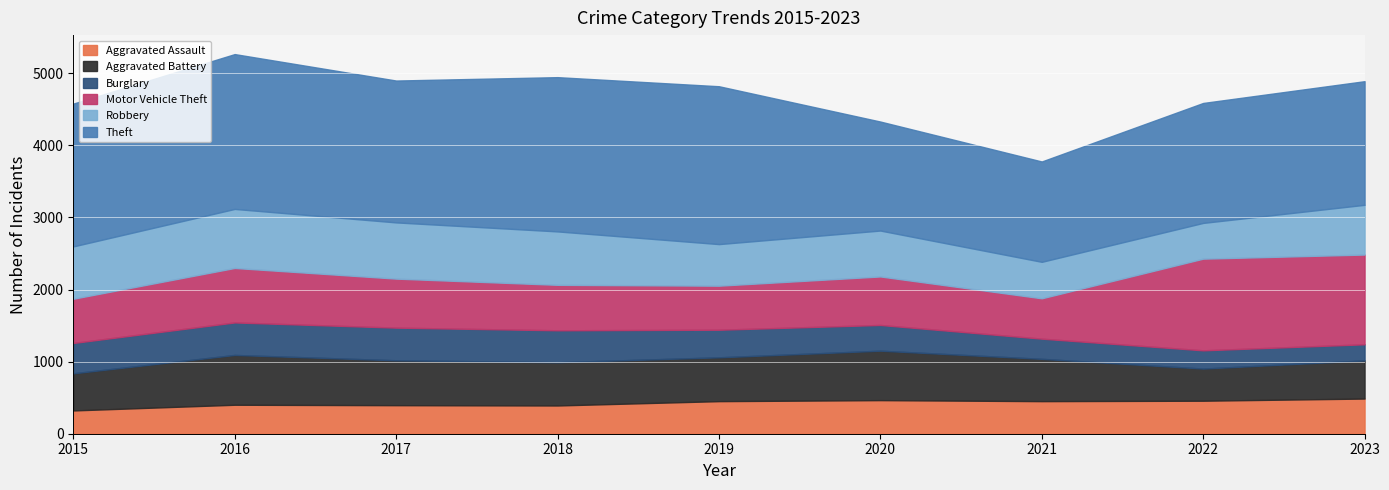

Is the value of Burglary at 2017 greater than the value of Robbery at 2021?

No